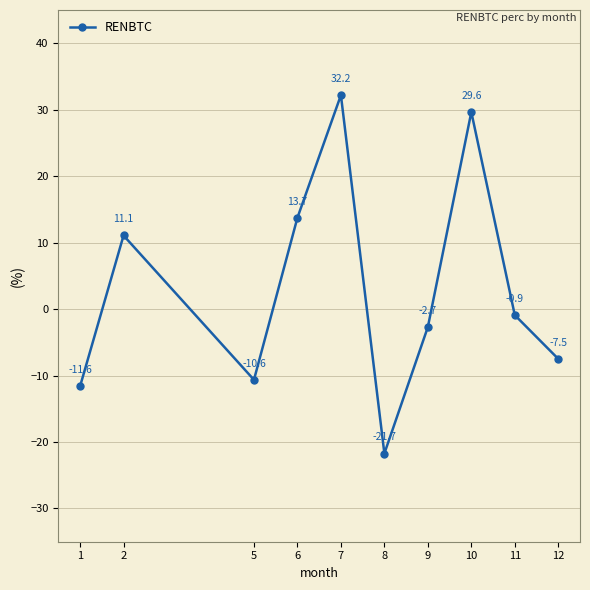

Rank the categories by value from highest to lowest.

7, 10, 6, 2, 11, 9, 12, 5, 1, 8